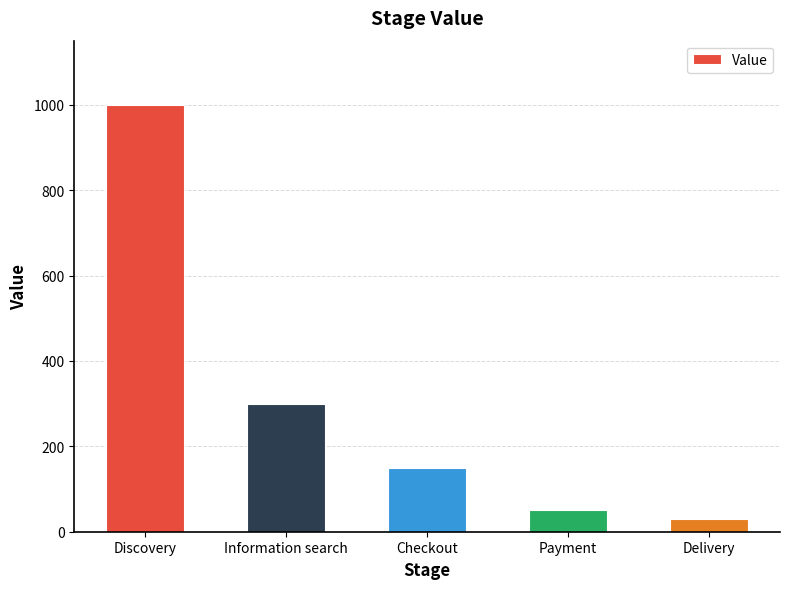

What is the difference between the values at Discovery and Delivery?

970